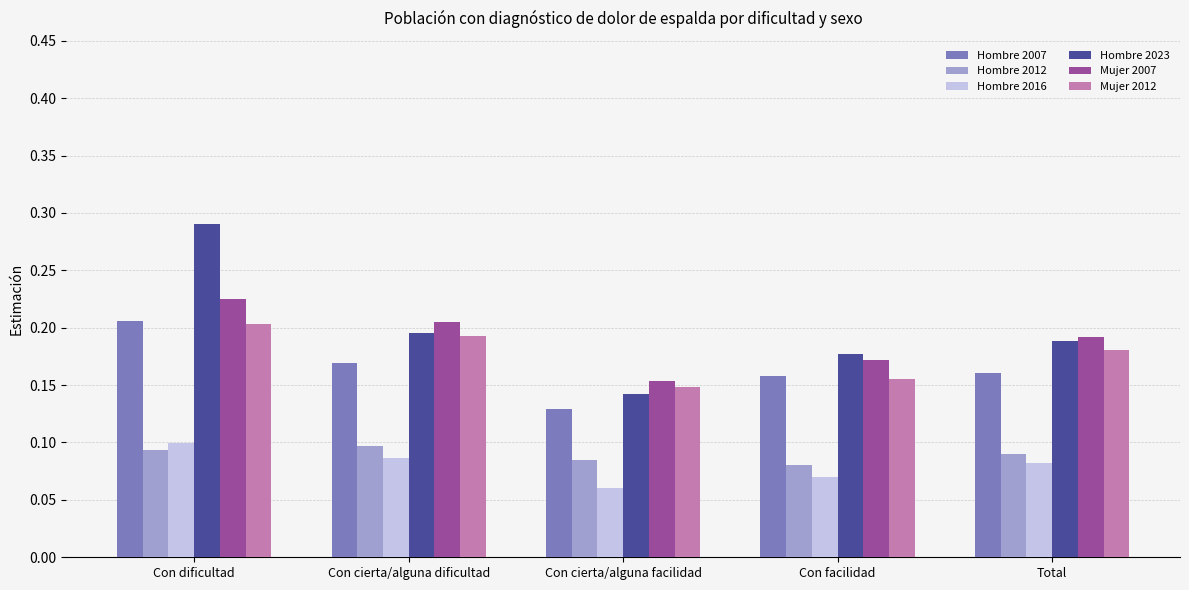

At which label is Hombre 2016 closest to 0?

Con cierta/alguna facilidad